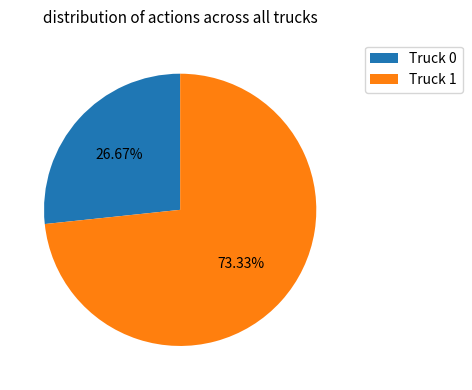

Is it true that Truck 1 is 85% of the pie?

False